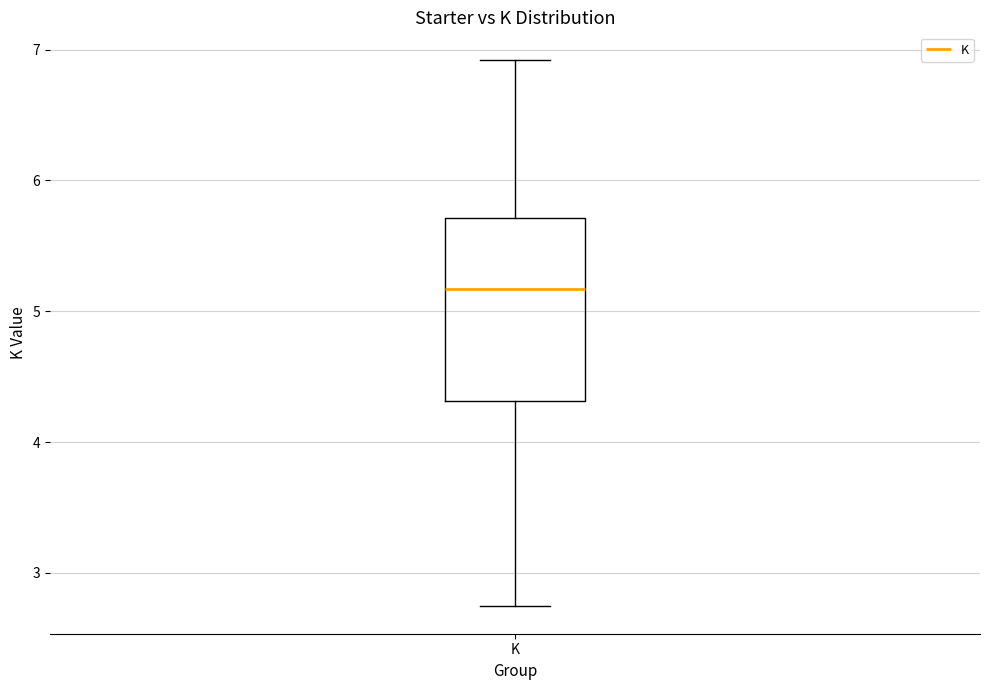

Where does the median line of the box for K sit on the y-axis? The values are not printed on the chart, so give them approximately, as read against the axis.

5.2